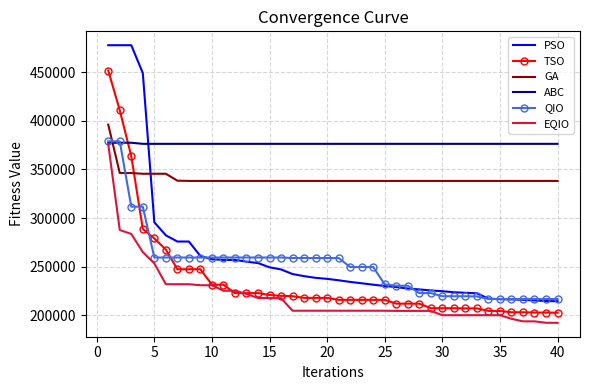

Which series has the largest total across all categories?

ABC